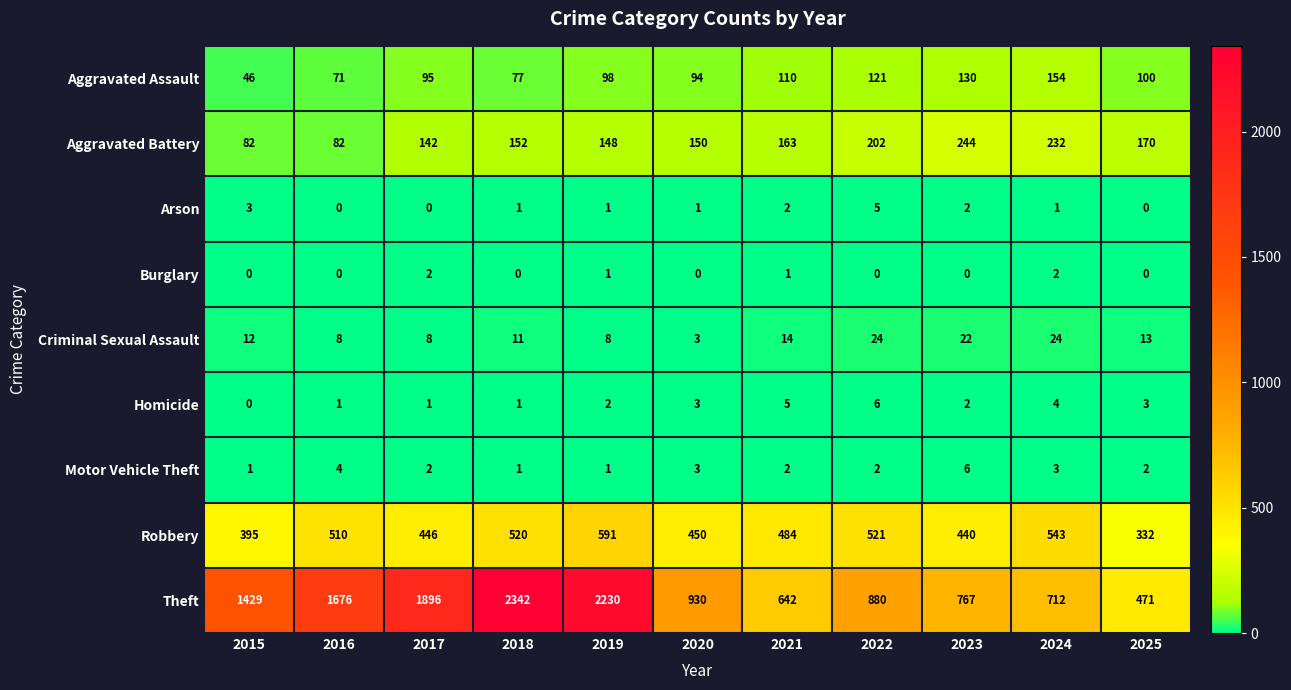

Which series has the largest total across all categories?

Theft